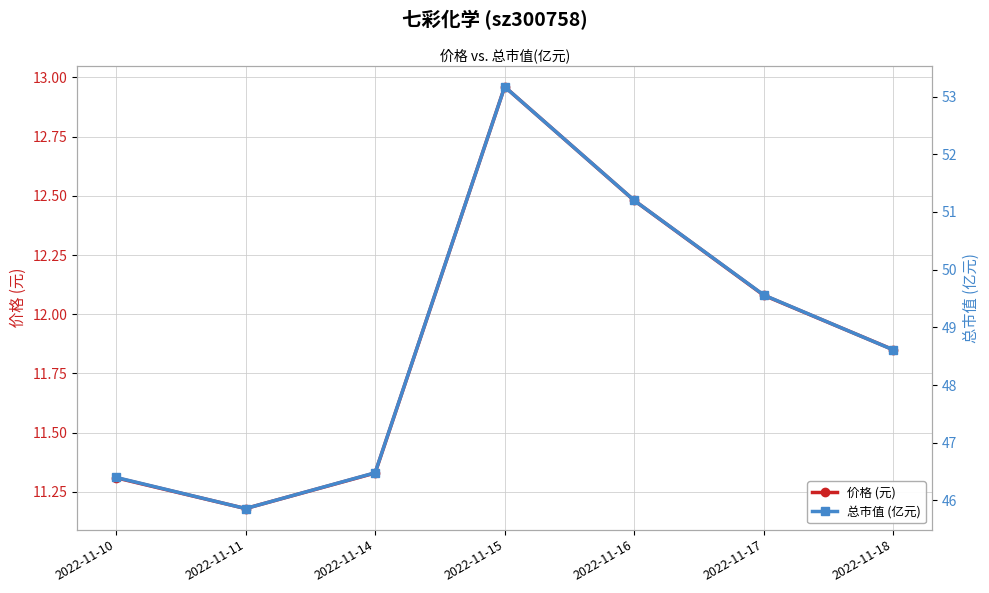

Rank the categories by 价格 (元) value from lowest to highest.

2022-11-11, 2022-11-10, 2022-11-14, 2022-11-18, 2022-11-17, 2022-11-16, 2022-11-15